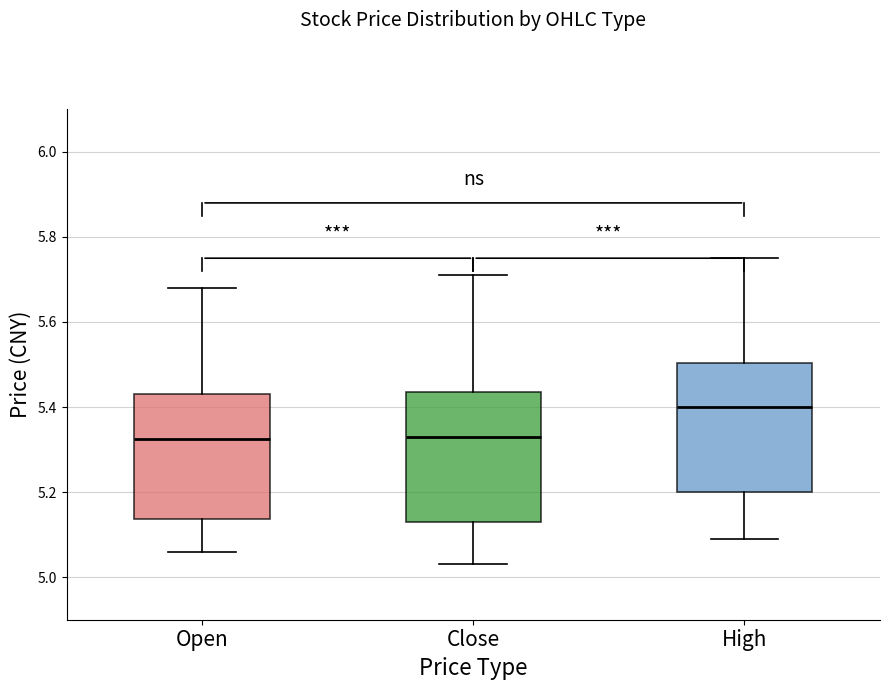

Reading left to right, transcribe this box plot: for each box, give where its median line is, the range the box spans, and where its two whiskers end, as read against the y-axis. The values are not printed on the chart, so give them approximately, as read against the axis.

Open: median 5.32, box 5.14 to 5.44, whiskers 5.06 to 5.68
Close: median 5.34, box 5.14 to 5.44, whiskers 5.04 to 5.72
High: median 5.40, box 5.20 to 5.50, whiskers 5.10 to 5.76